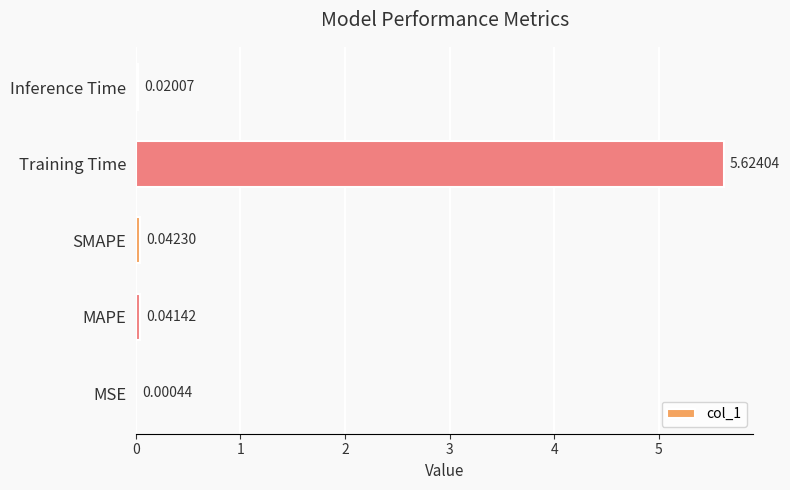

Which has a higher value, Inference Time or SMAPE?

SMAPE